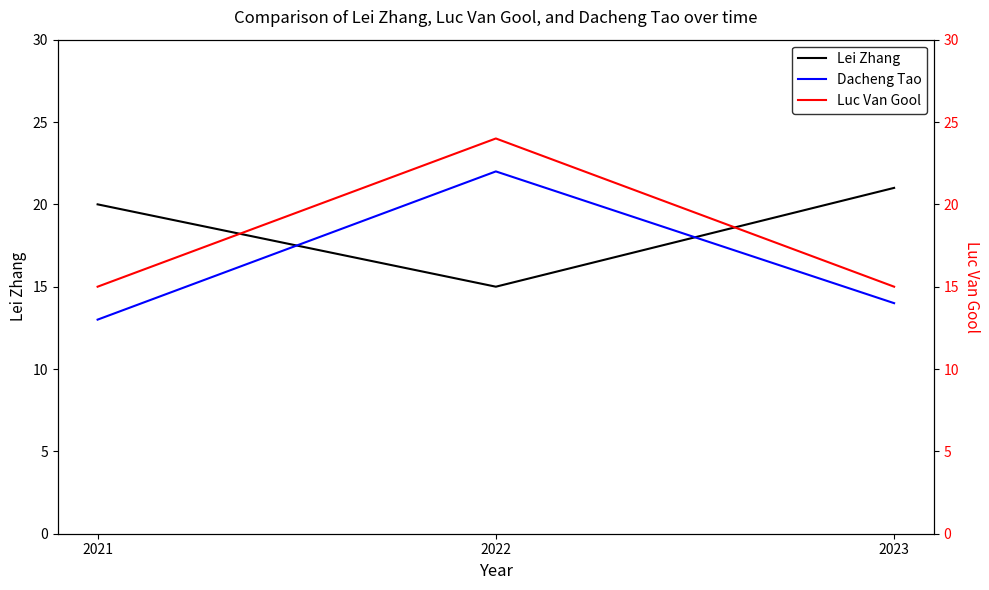

Reading left to right, list all the values displayed in this chart.

Lei Zhang: 20	15	21
Dacheng Tao: 13	22	14
Luc Van Gool: 15	24	15